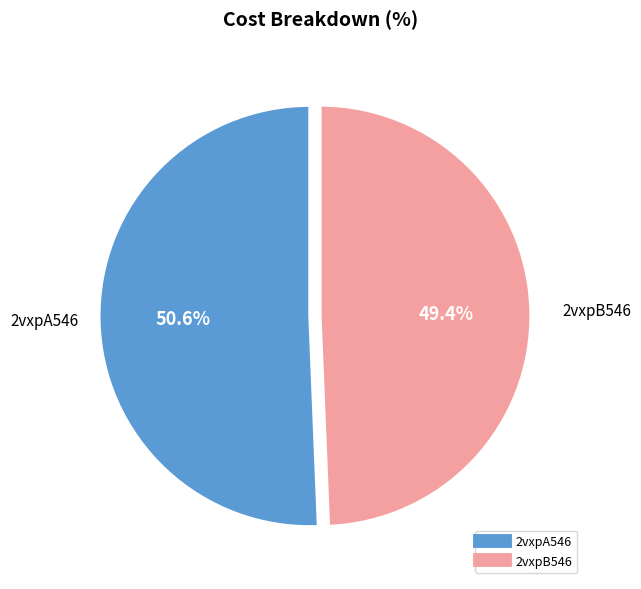

What percentage is the 2vxpA546 slice, to the nearest percent?

51%